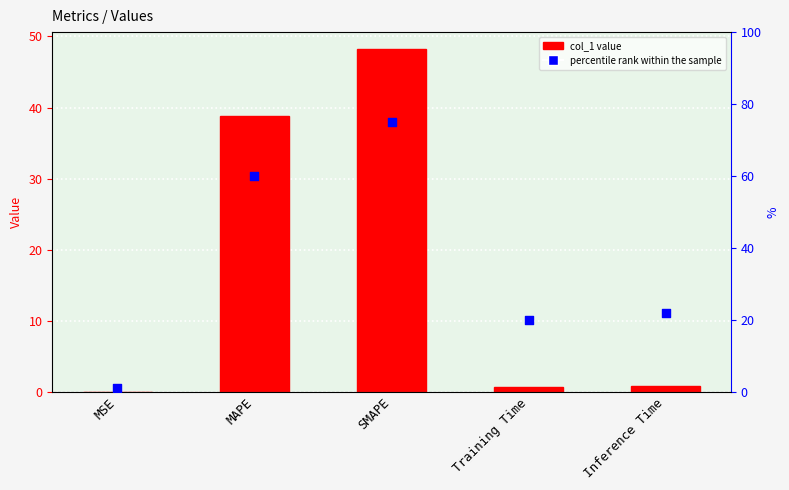

Which series has the largest Y range (max minus min)?

percentile rank within the sample